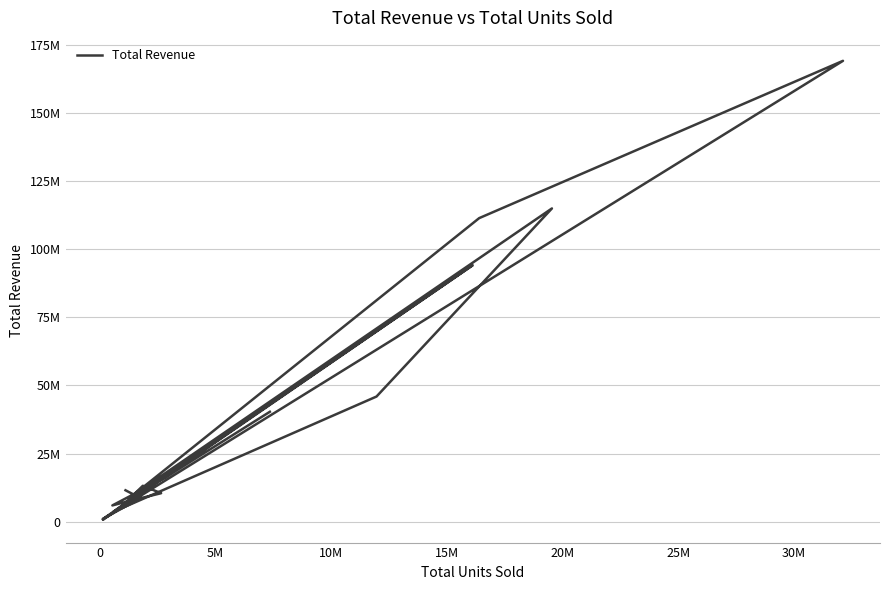

How many interior local valleys (lower than both neighbors) does the data have?

5